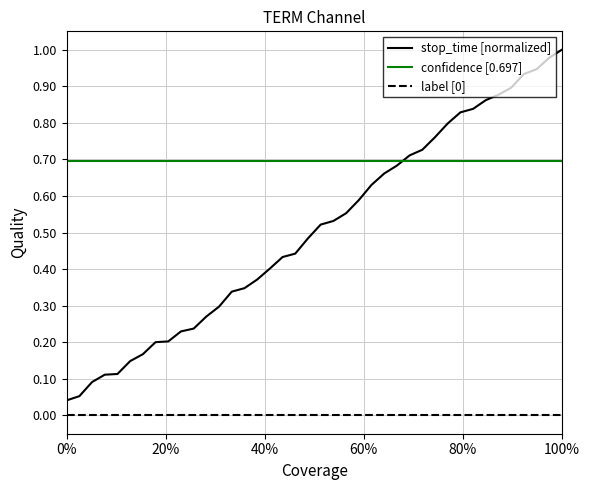

True or false: stop_time [normalized] and label [0] cross at least once.

False